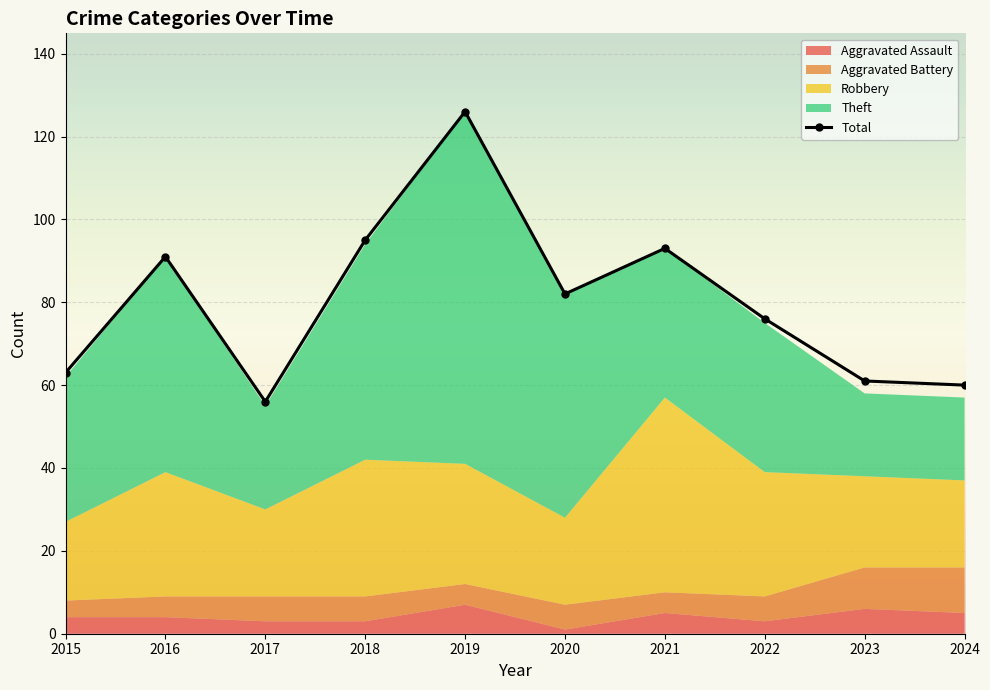

True or false: Robbery and Total cross at least once.

False